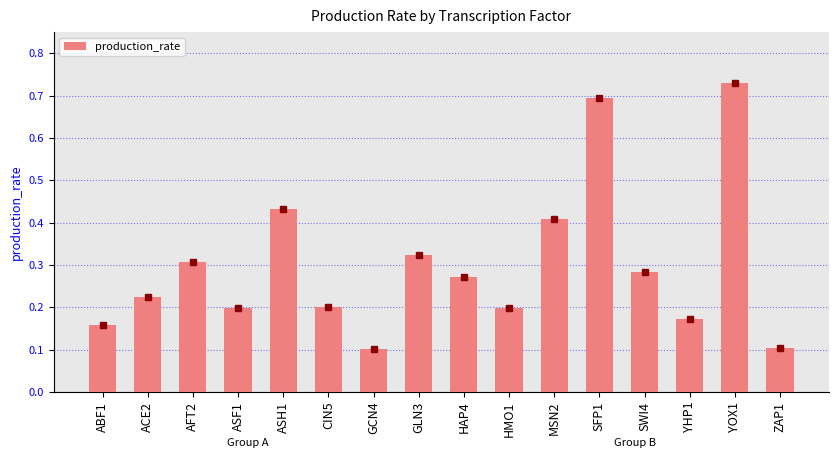

True or false: the data shows 0.2 at MSN2.

False